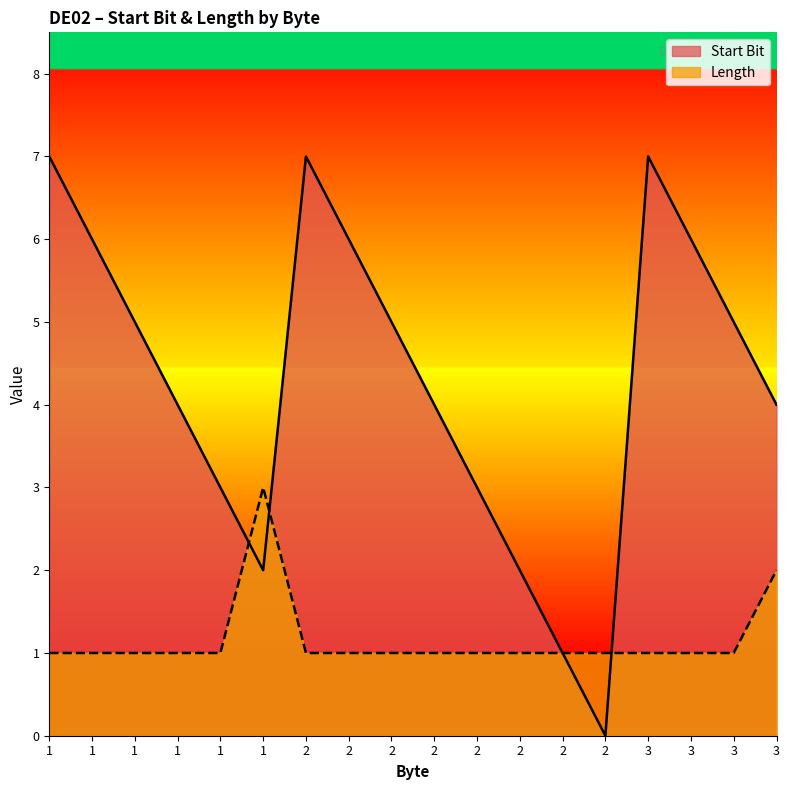

Where is the first local maximum for Length?

1